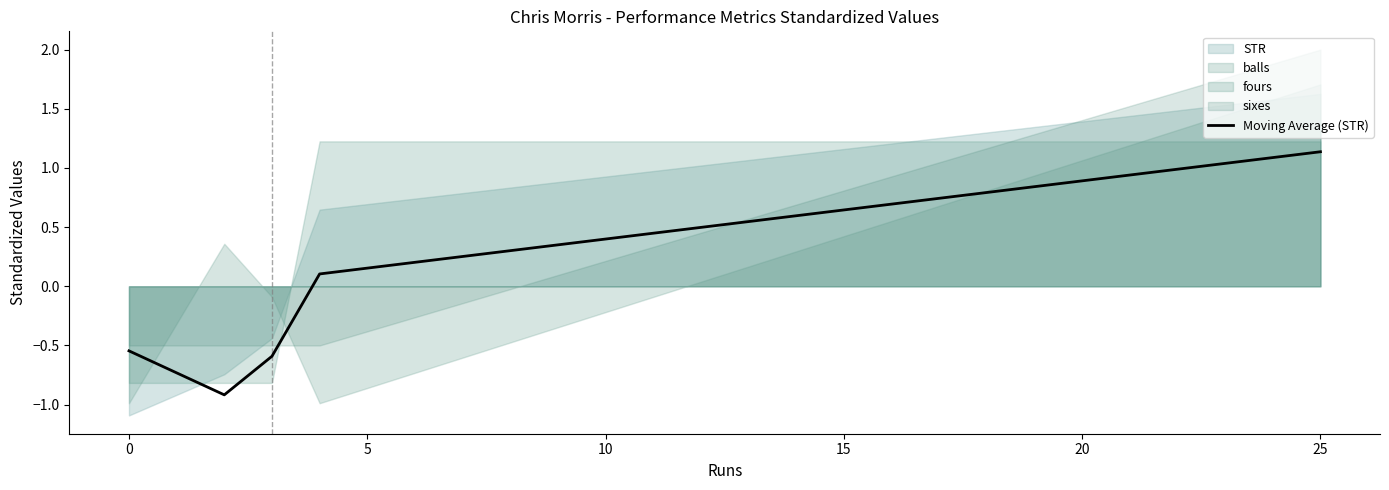

What is the lowest value of the Moving Average (STR) series?

-0.9